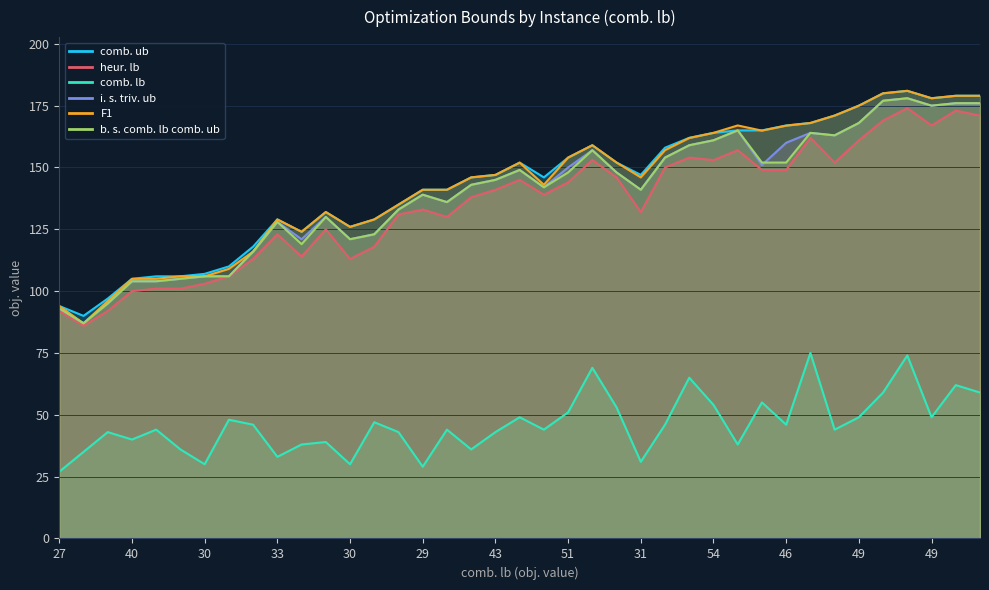

Which has a higher value, 59 or 31?

59